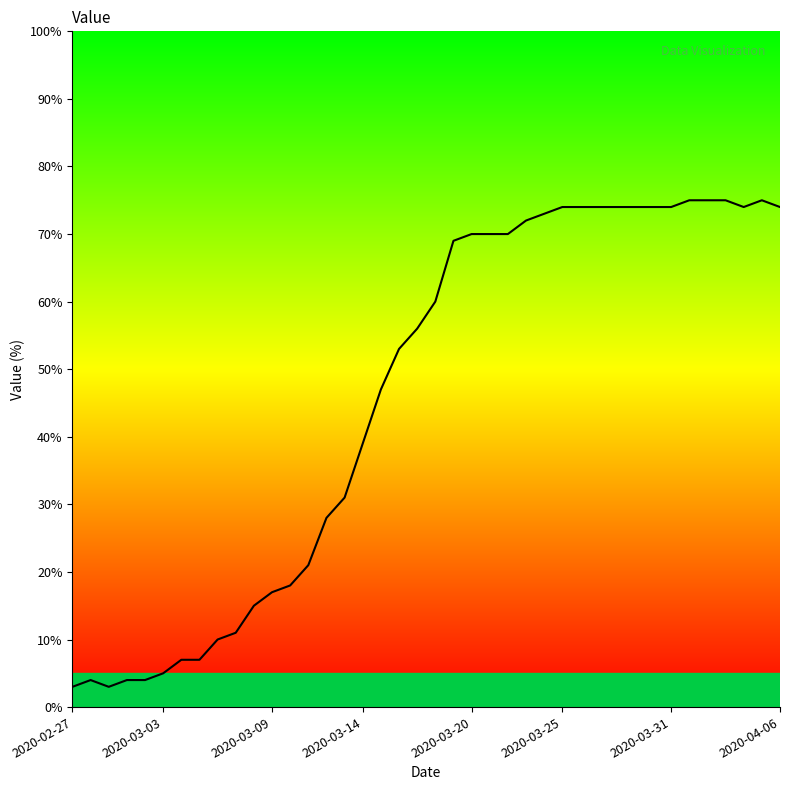

At which category does the chart reach its peak across all series?

34